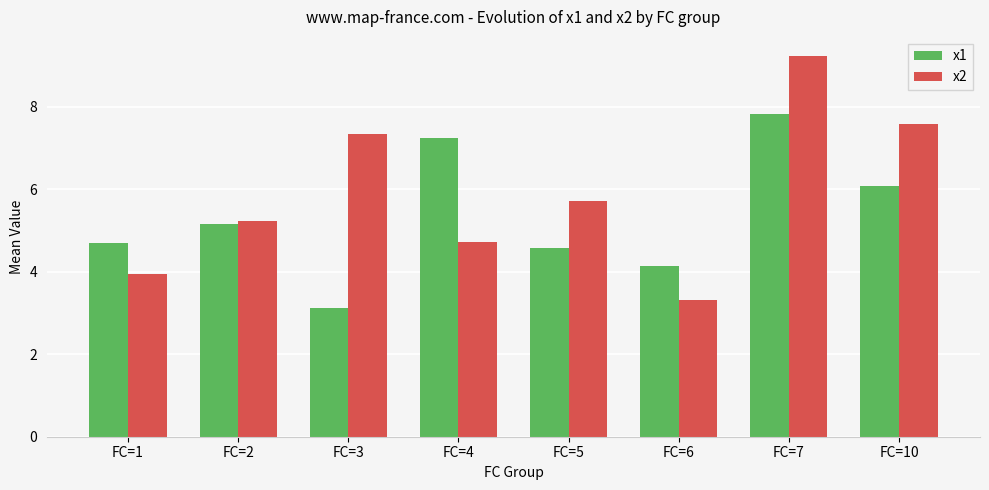

What is the value of the x2 bar at the 1st from the left?

3.9